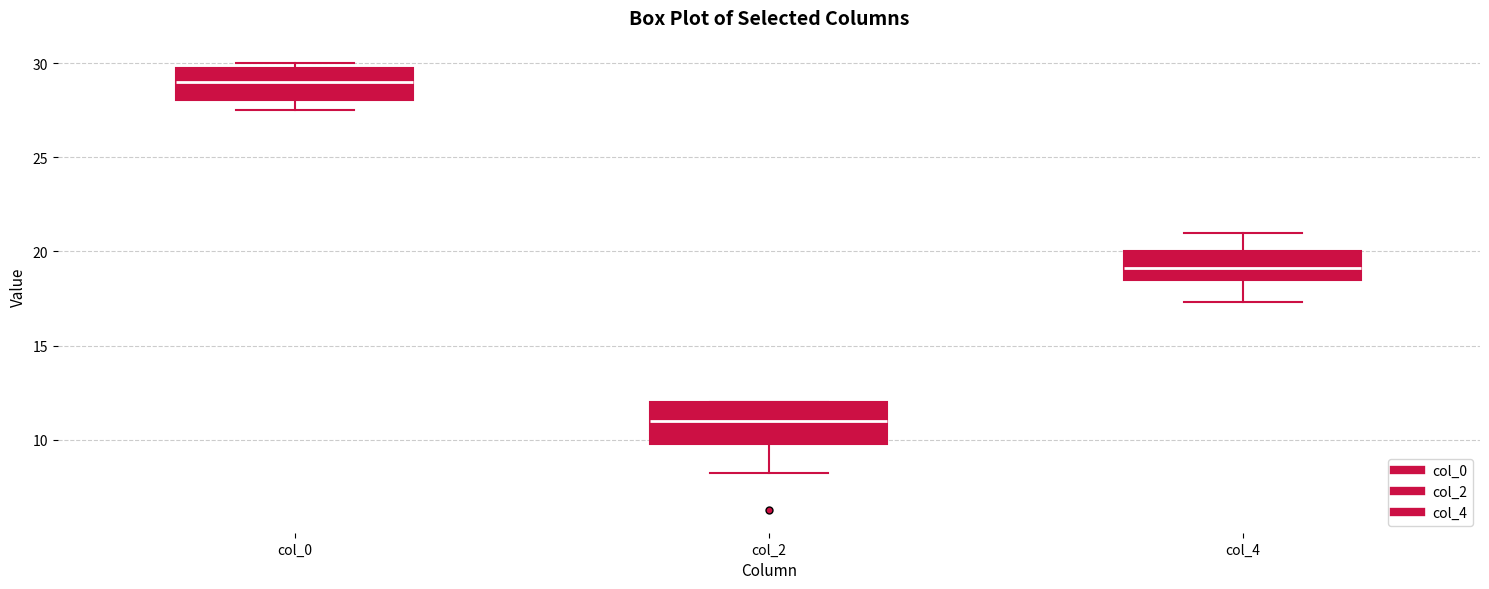

Which box's median line is the lowest?

col_2